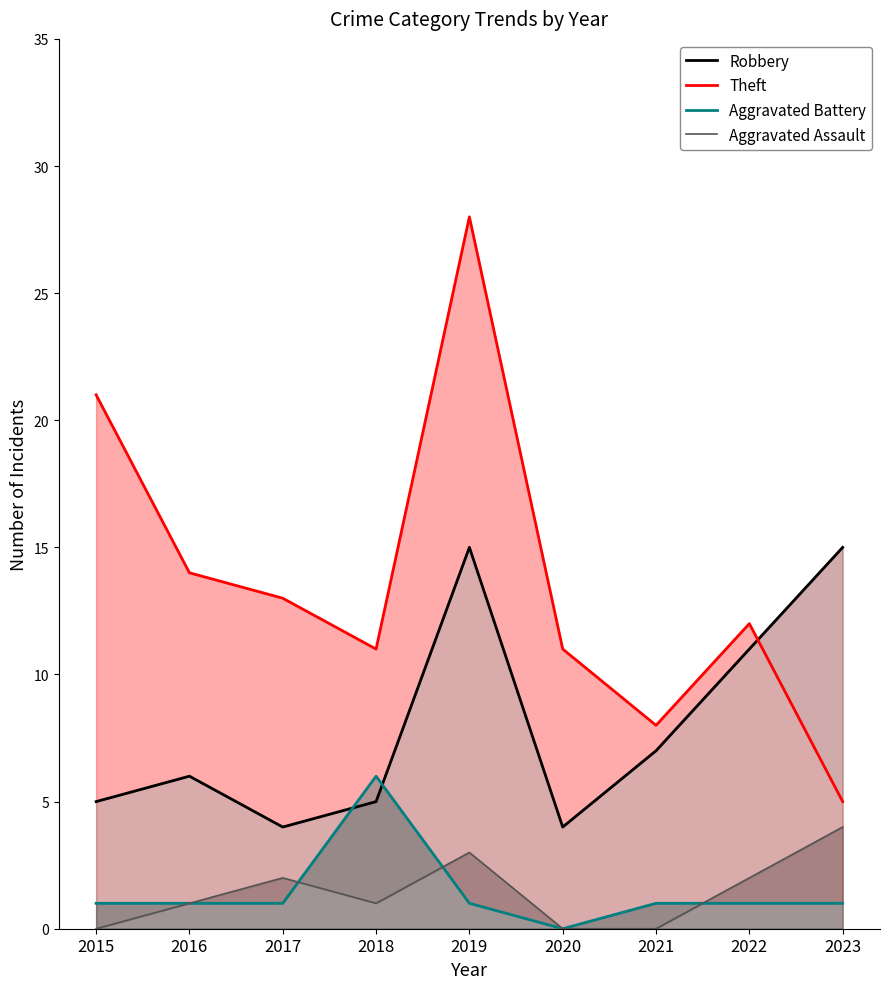

What are all the series names shown in the legend?

Robbery, Theft, Aggravated Battery, Aggravated Assault